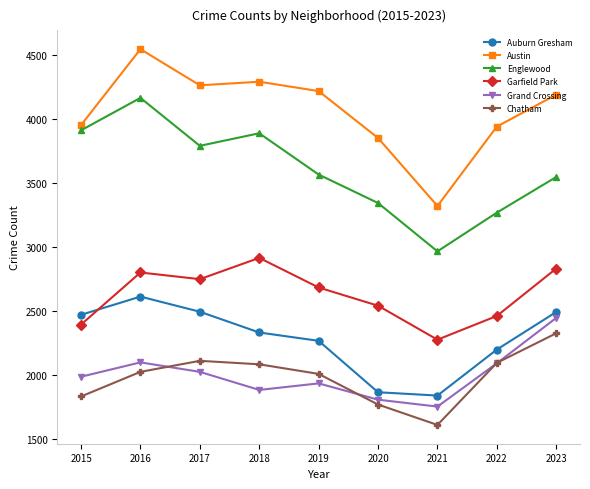

What is the total value across all series at 2017?

17438